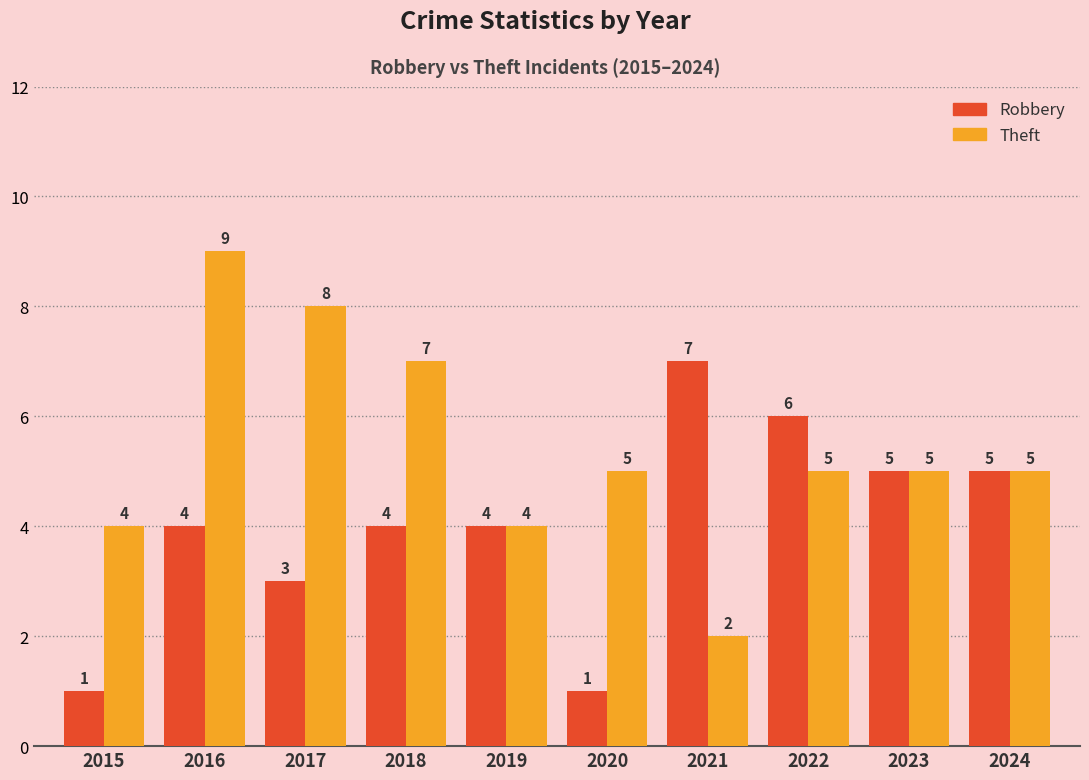

Is the value of Robbery at 2016 greater than the value of Theft at 2017?

No